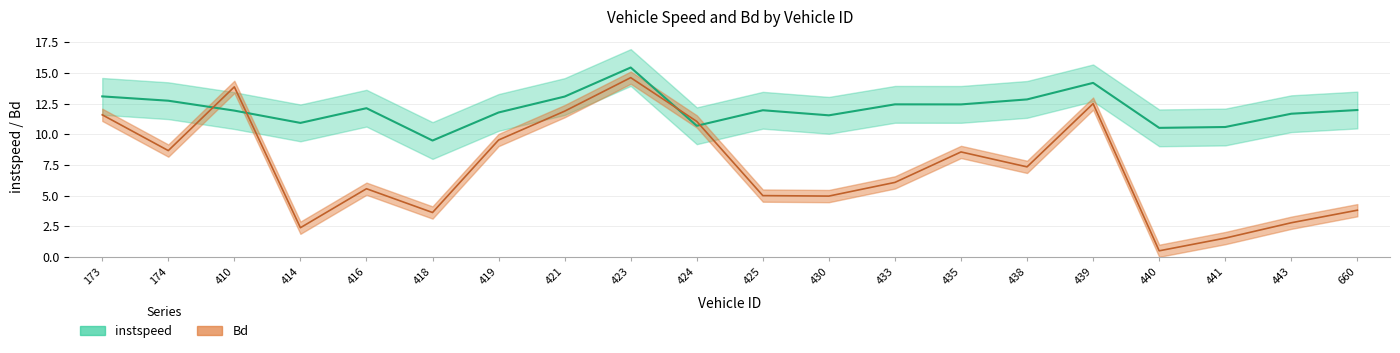

True or false: instspeed has a value of 10.5 at 440.0.

True